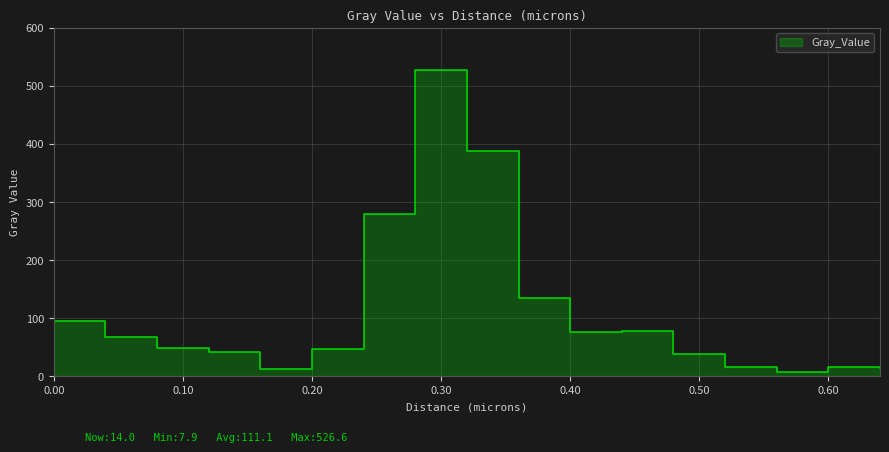

What is the label of the 10th point from the left?

0.36